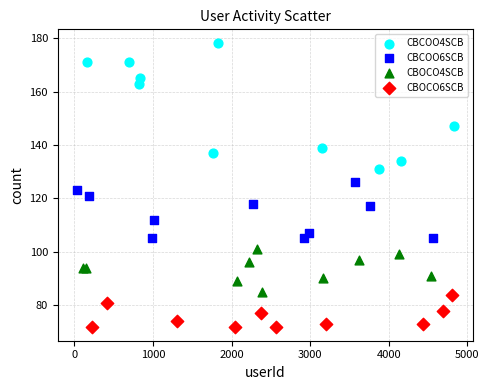

Which series has the widest spread of Y values?

CBCOO4SCB